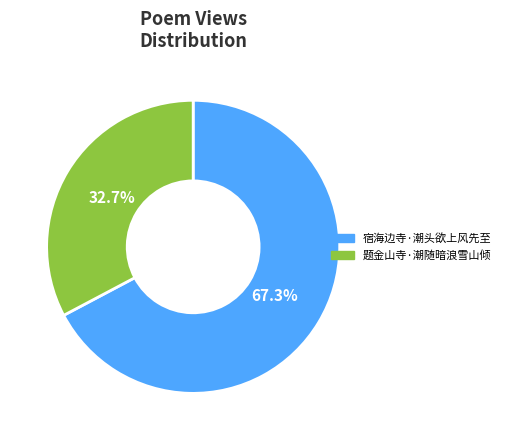

How many segments does this pie chart have?

2